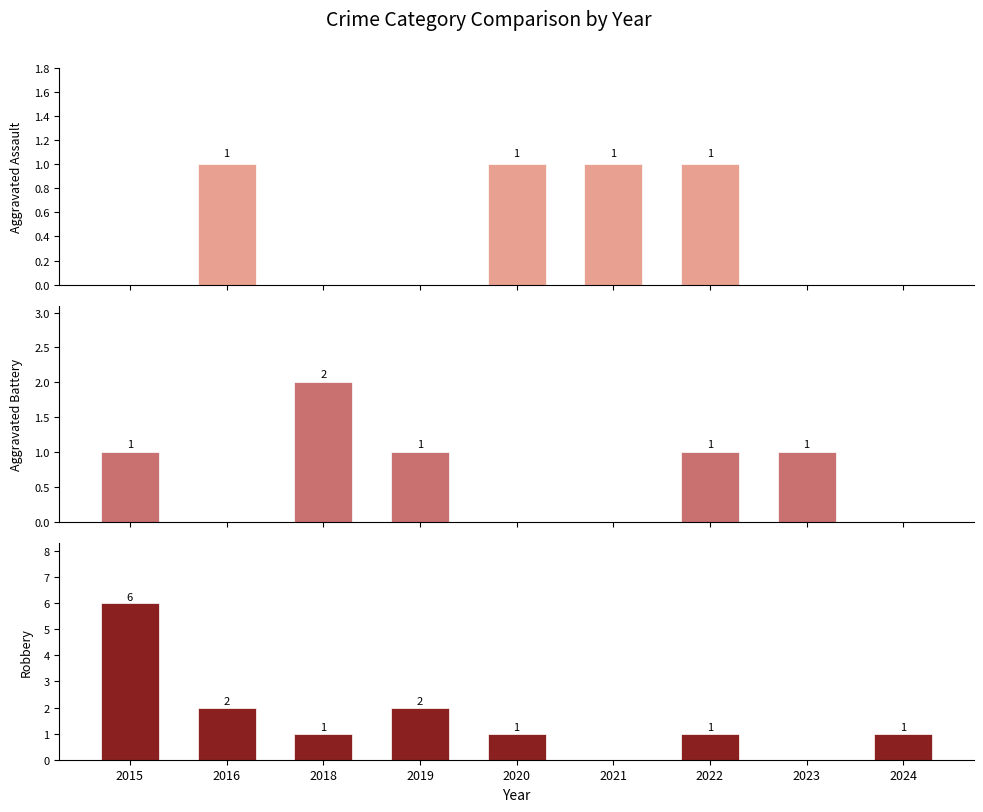

Which label corresponds to the largest value in the chart?

2015